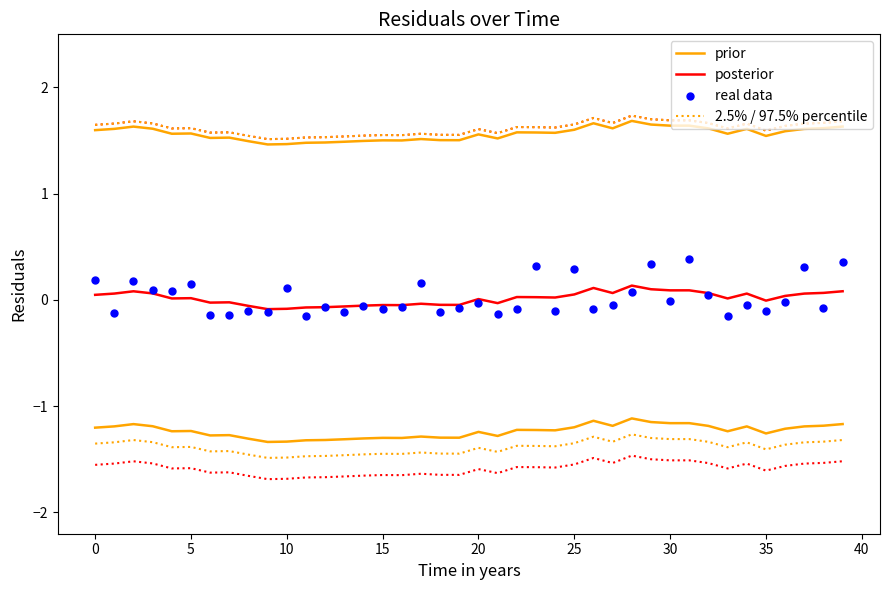

Which series has the largest total across all categories?

2.5% / 97.5% percentile